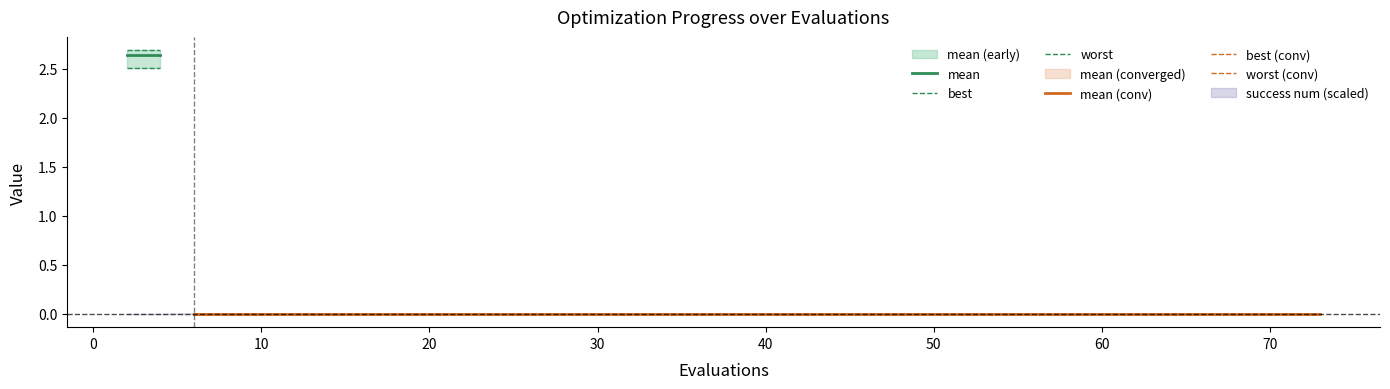

The success num series shows 1.6 at 16. True or false?

False